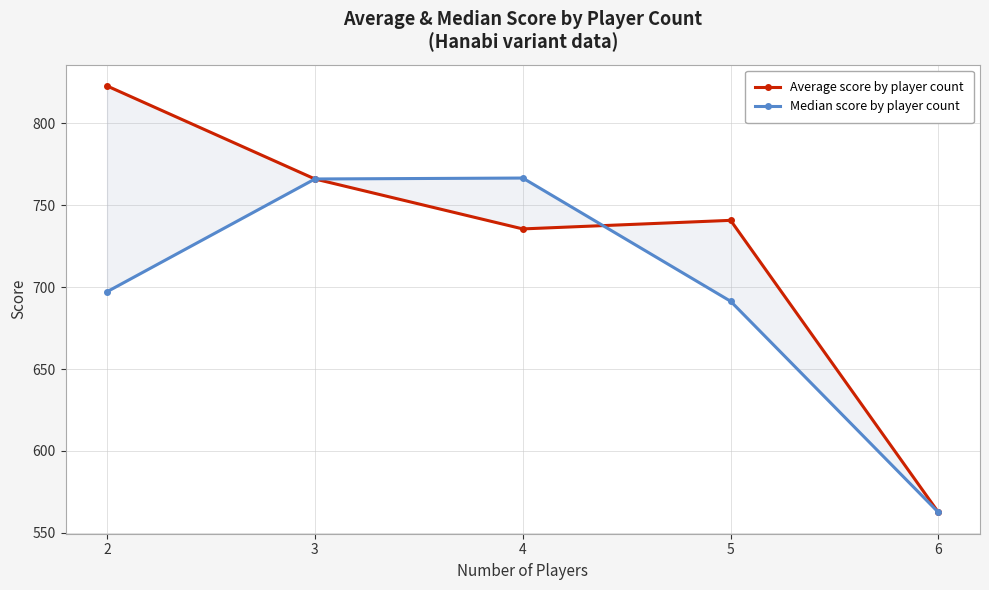

In Median score by player count, how many points are higher than both neighbors (excluding endpoints)?

1